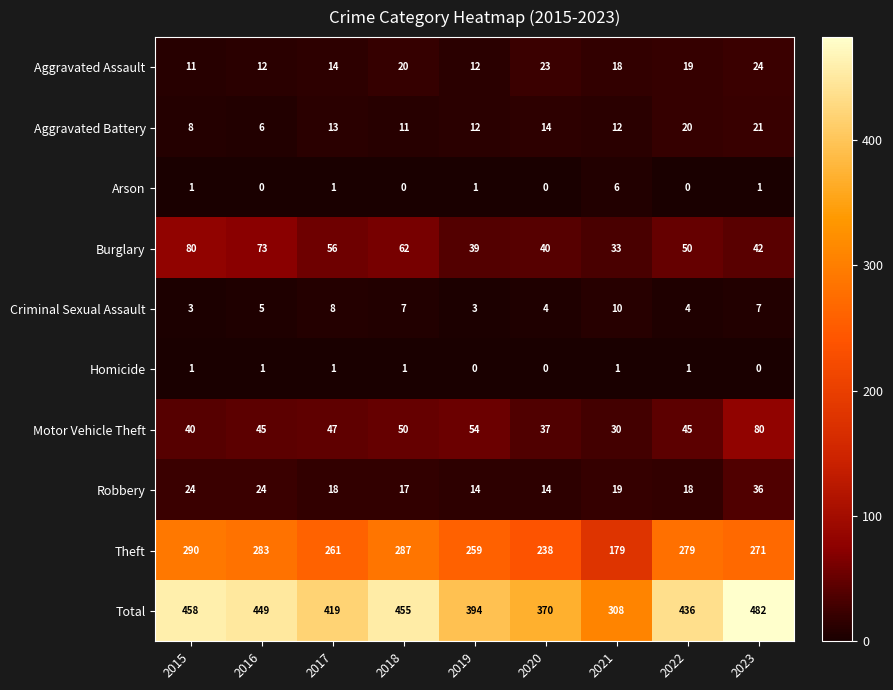

What is the approximate value of Motor Vehicle Theft at 2015?

40